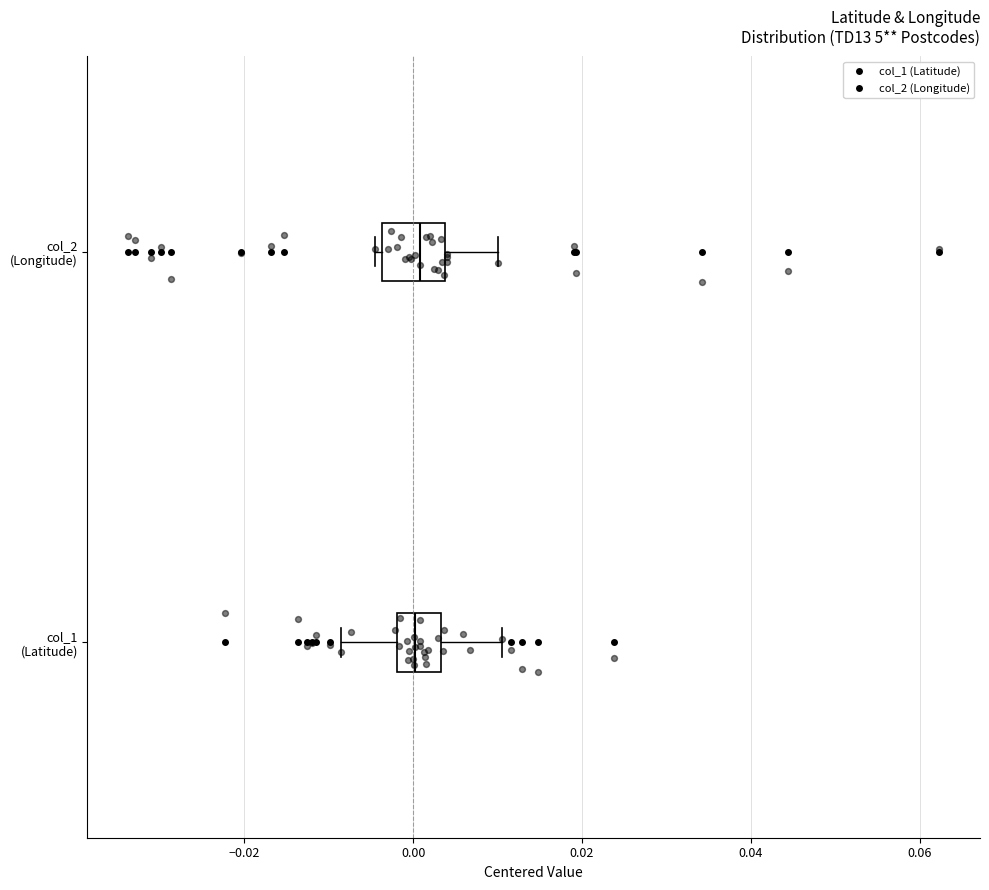

Which box is the widest, from its left edge to its right edge?

col_2 (Longitude)